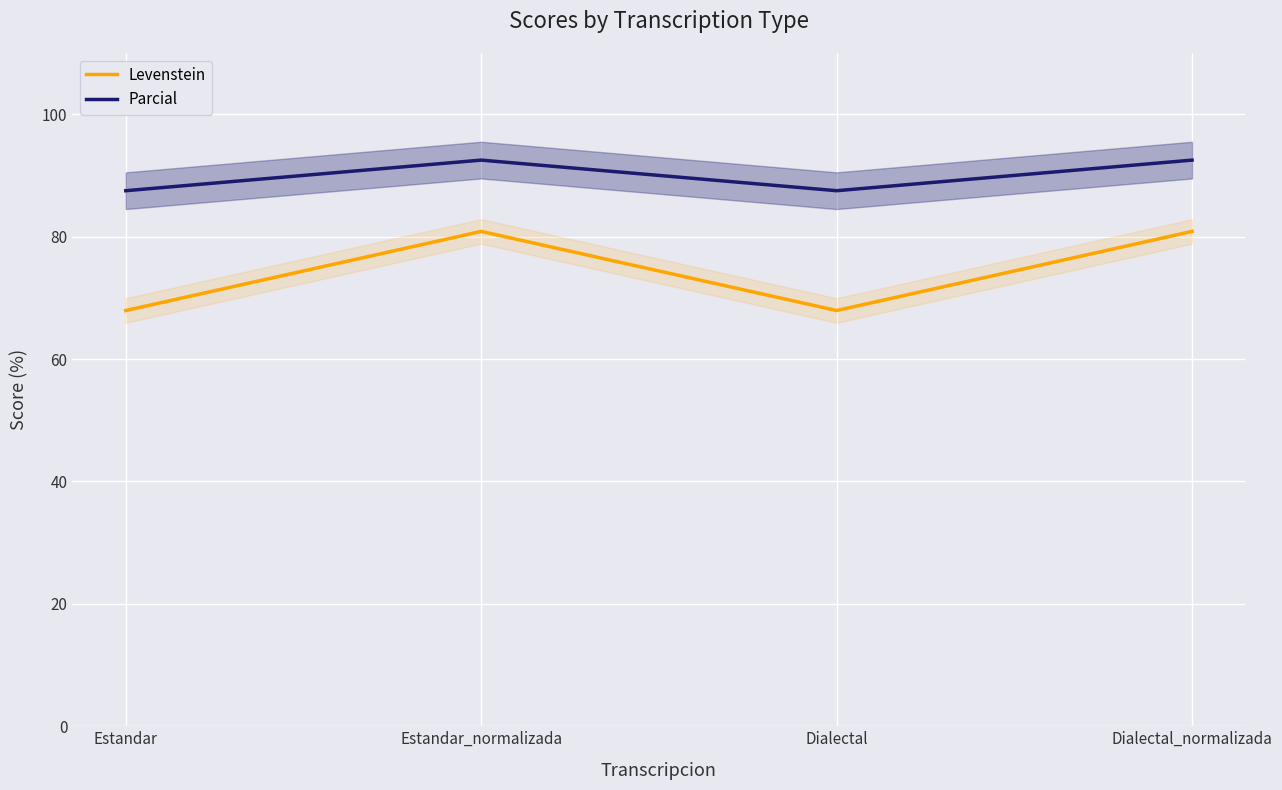

What is the value of the Parcial point at the 1st from the left?

87.5